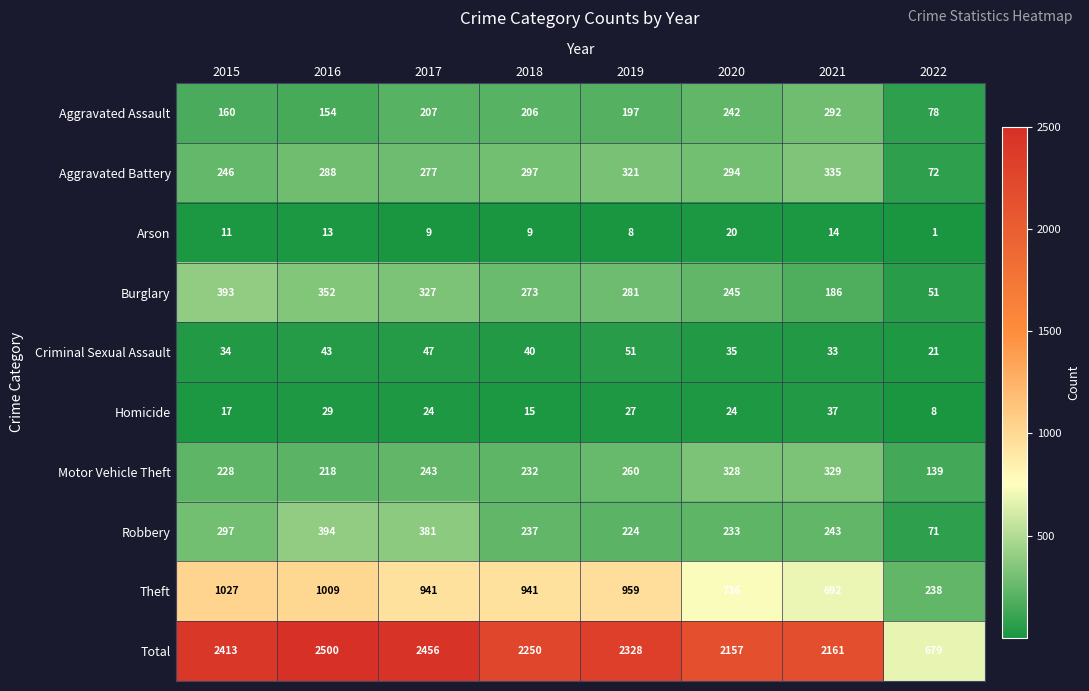

Which series has the largest range (max minus min)?

Total